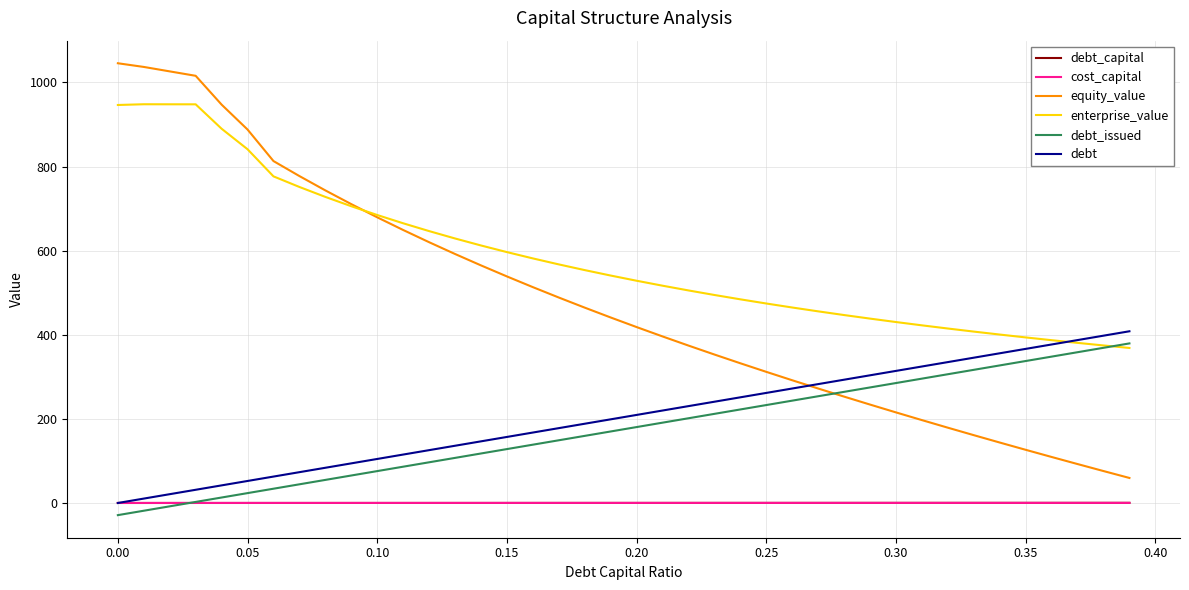

How many times do debt_issued and debt_capital cross each other?

1